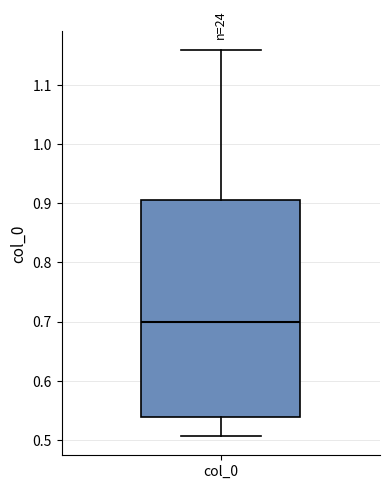

Transcribe this box plot: give where the median line is, the range the box spans, and where the two whiskers end, as read against the y-axis. The values are not printed on the chart, so give them approximately, as read against the axis.

median 0.70, box 0.54 to 0.91, whiskers 0.51 to 1.16